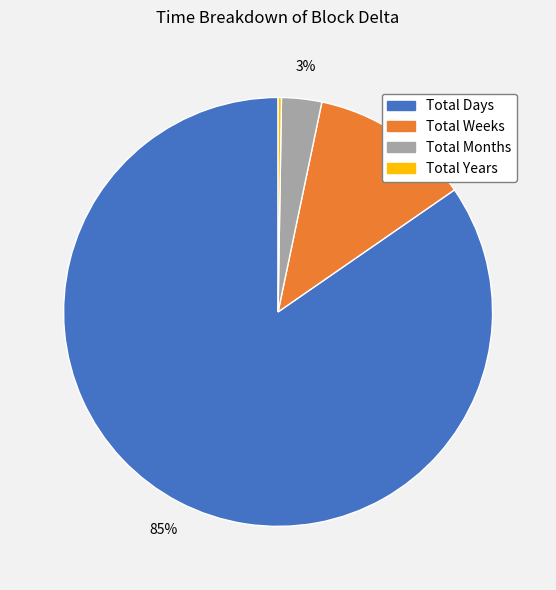

To the nearest percent, what is the difference between the Total Months and Total Weeks slice percentages?

9%